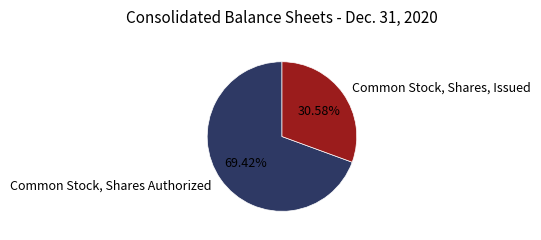

True or false: Common Stock, Shares Authorized accounts for 84% of the total.

False